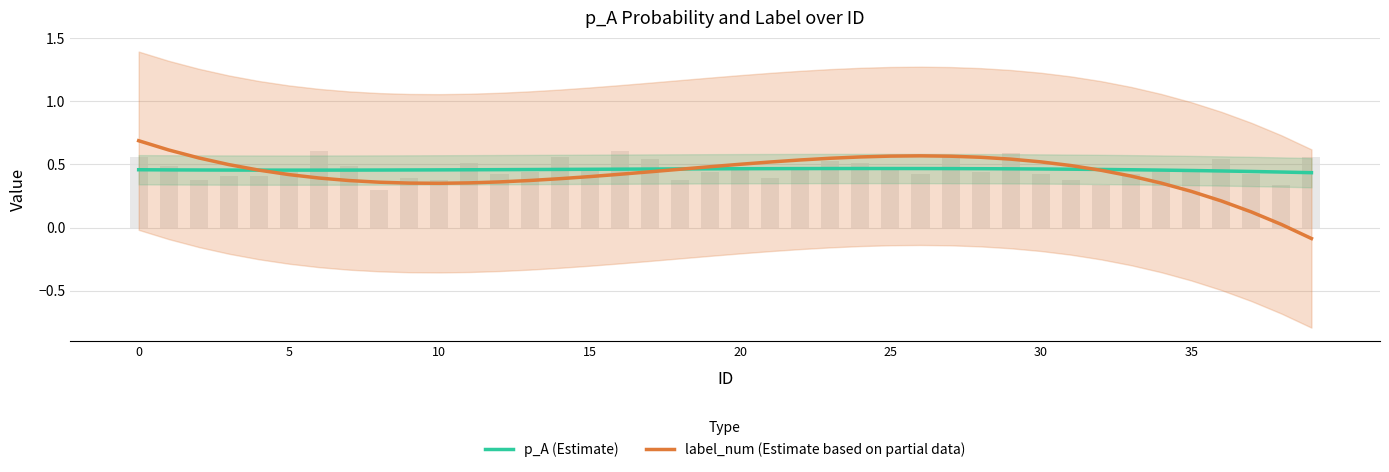

Which series has the largest total across all categories?

p_A (Estimate)